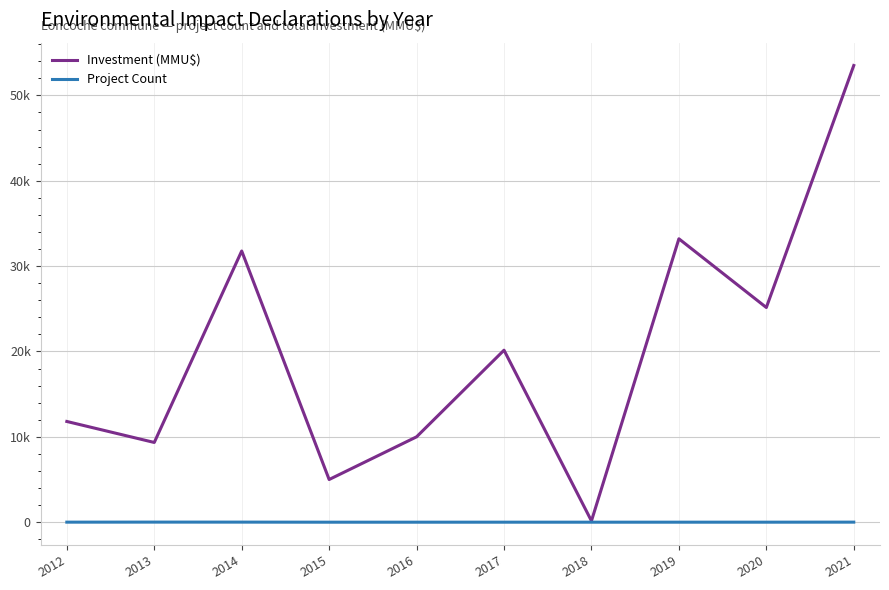

What is the difference between the highest and lowest values at 2018?

149